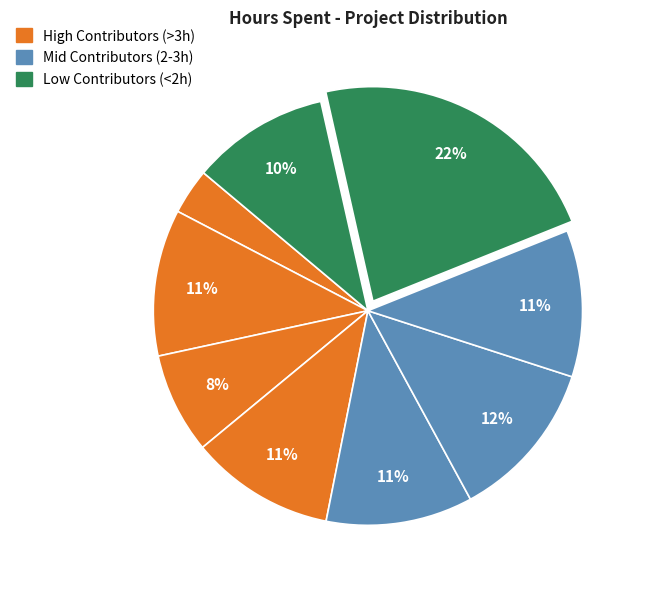

Count the number of slices in the pie.

9